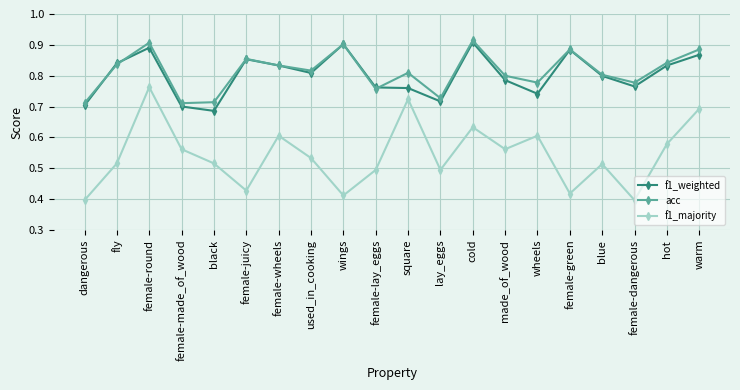

True or false: f1_majority and f1_weighted cross at least once.

False